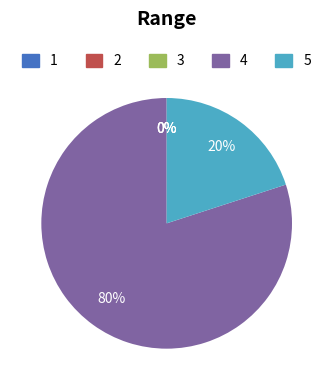

To the nearest percent, what is the average slice percentage?

20%